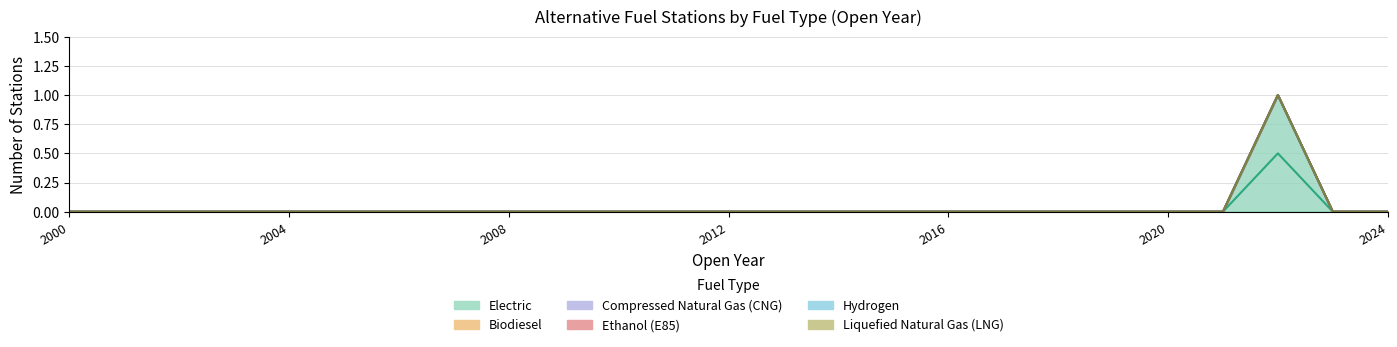

True or false: Electric and Biodiesel cross at least once.

False